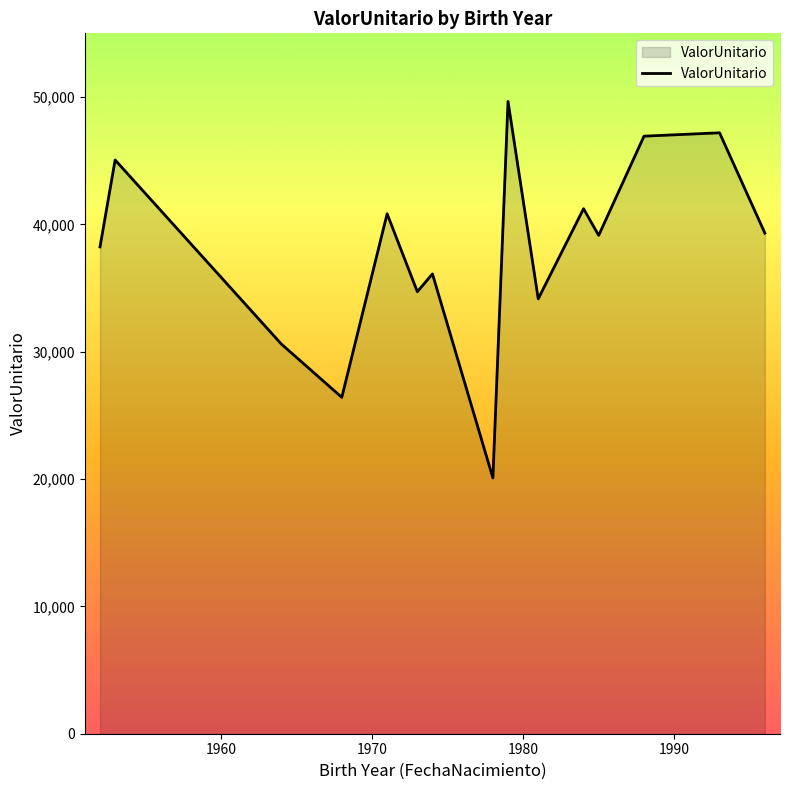

What is the difference between the maximum and minimum values?

29566.1